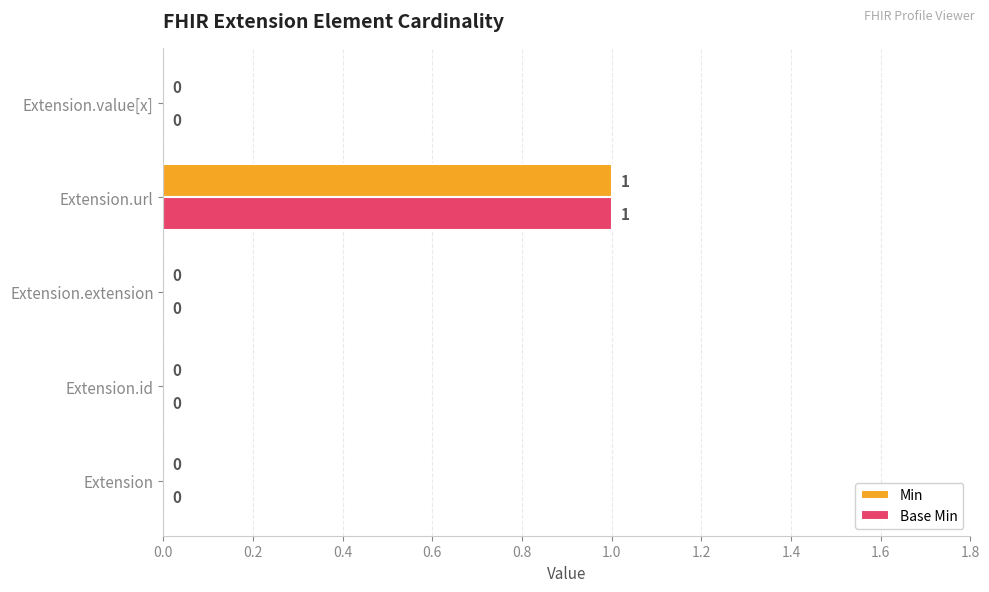

How many Base Min values are between 0 and 1?

5